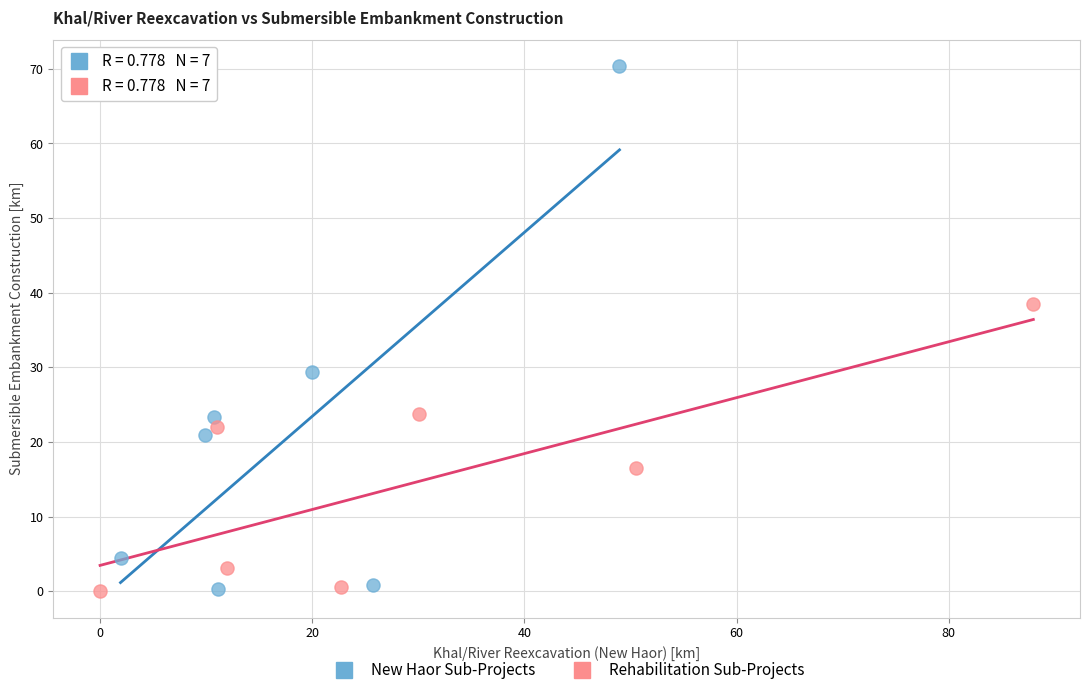

Which series contains the highest Y value?

New Haor Sub-Projects